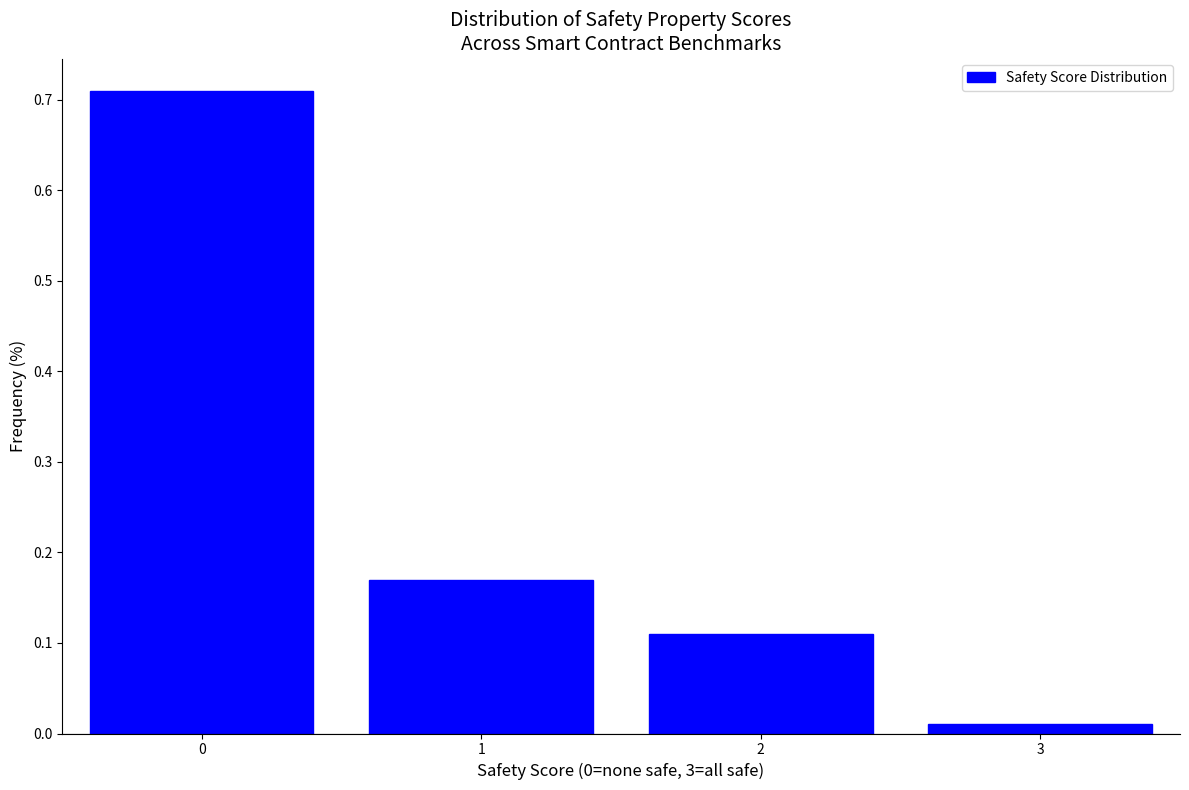

The value at 1 is 0.1. True or false?

False